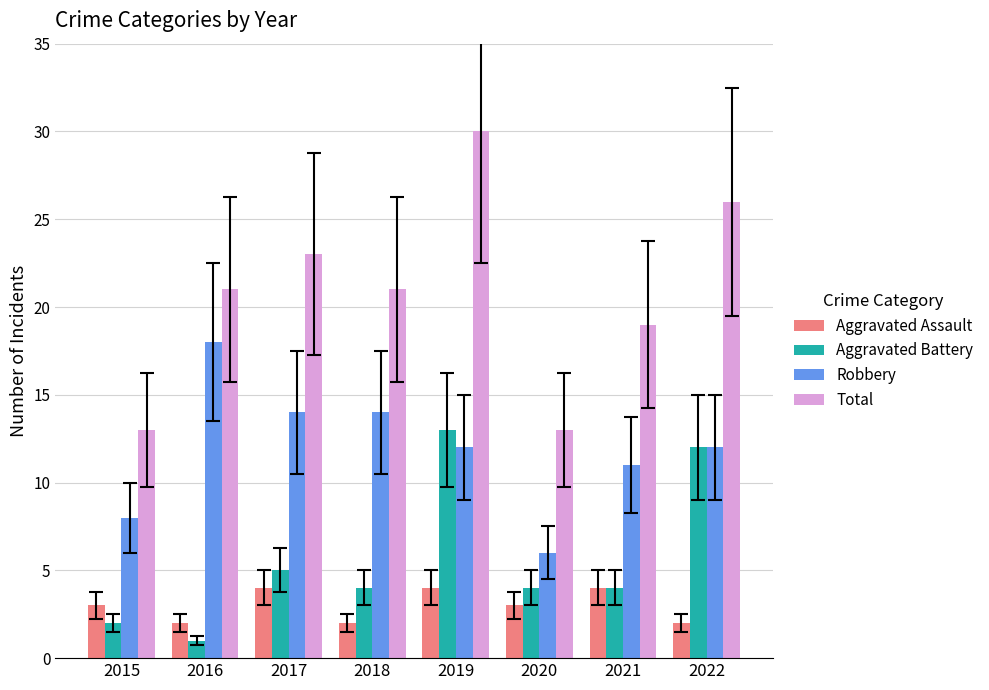

The value of Aggravated Assault at 2015 is 3. True or false?

True